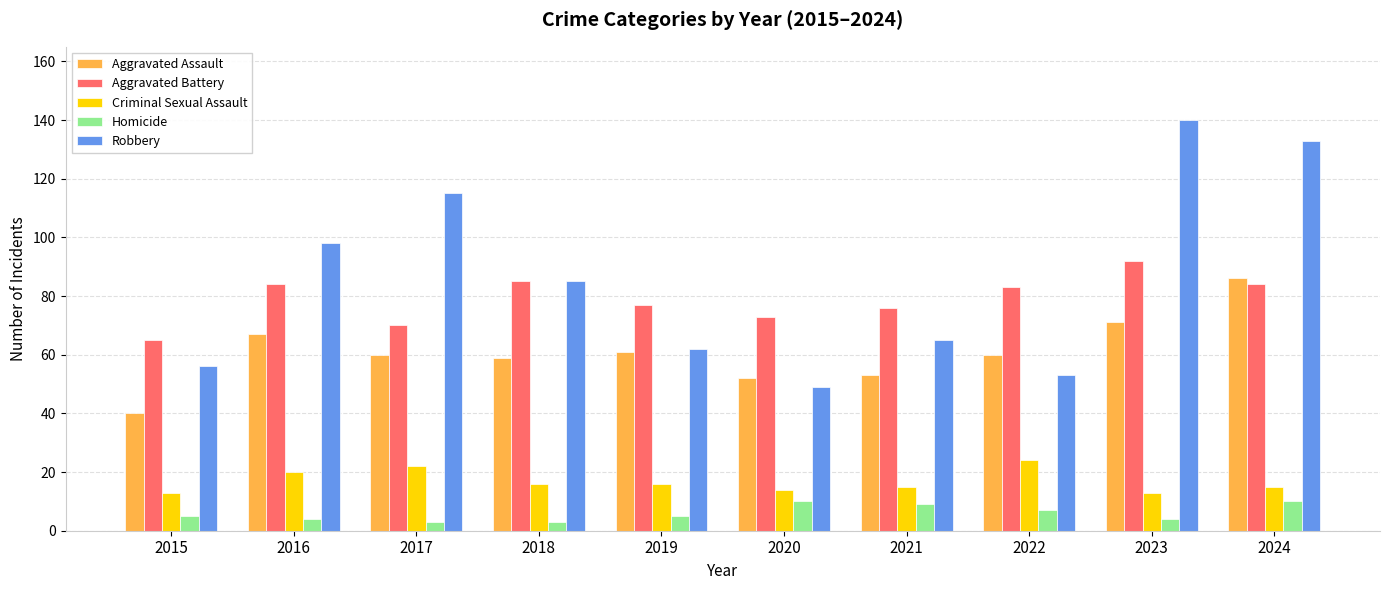

What is the lowest value of the Aggravated Battery series?

65